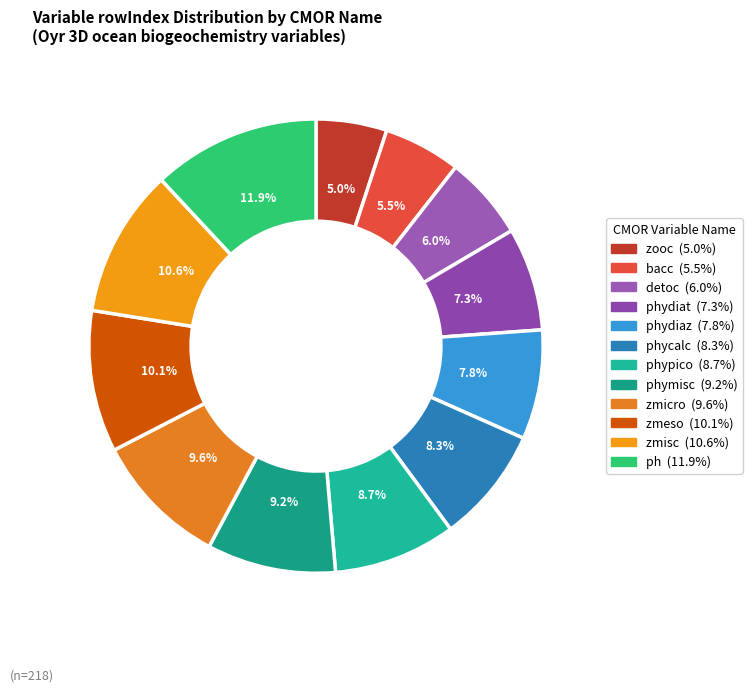

Count the number of slices in the pie.

12